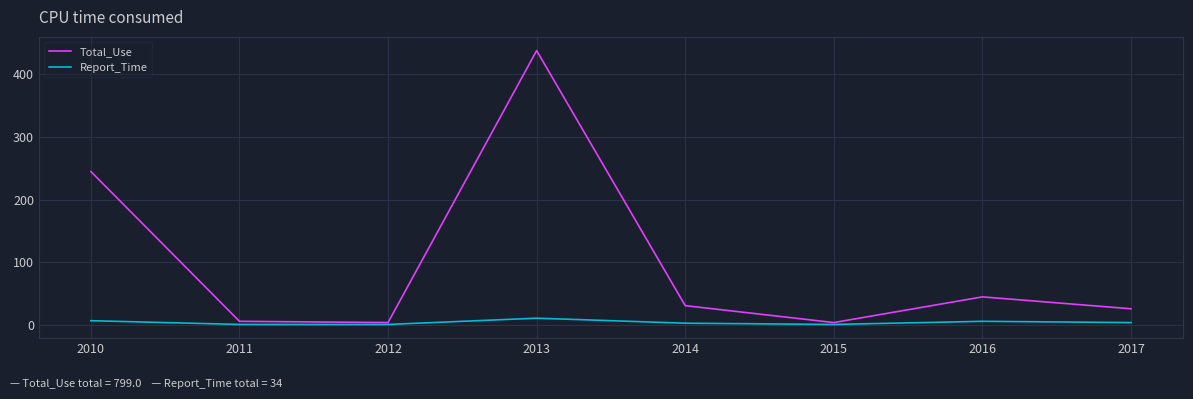

Which series has the widest spread of values?

Total_Use